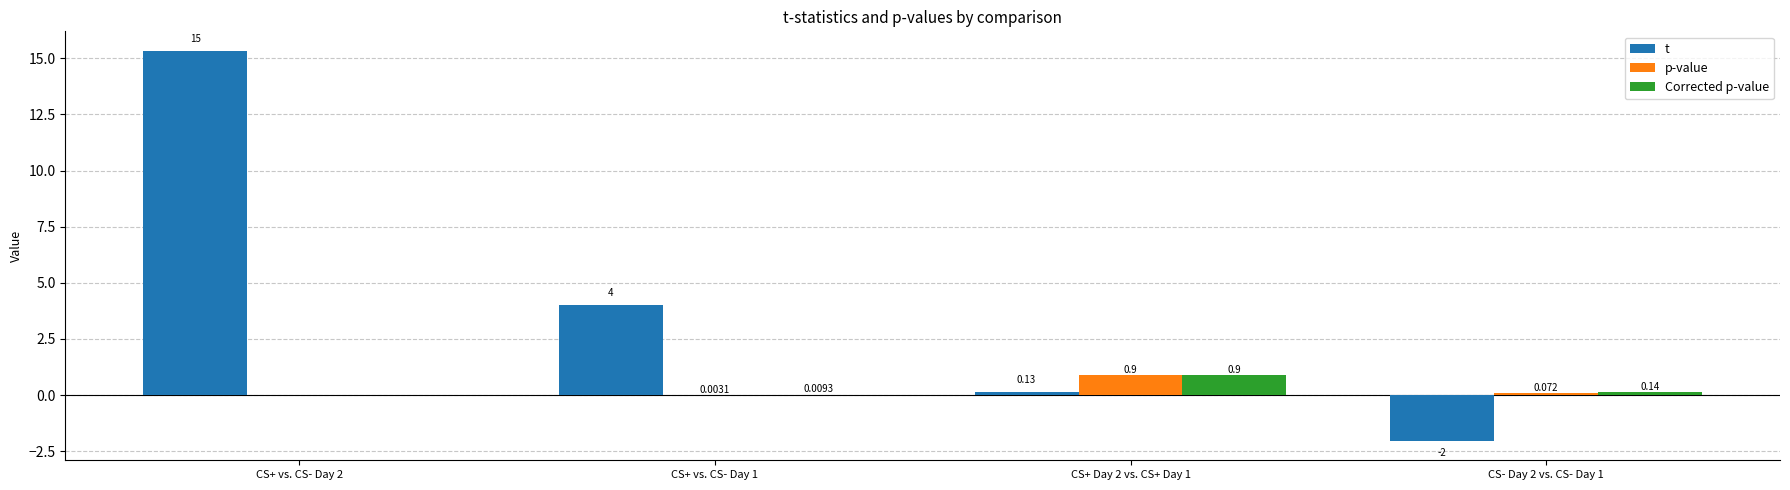

Which series has the widest spread of values?

t